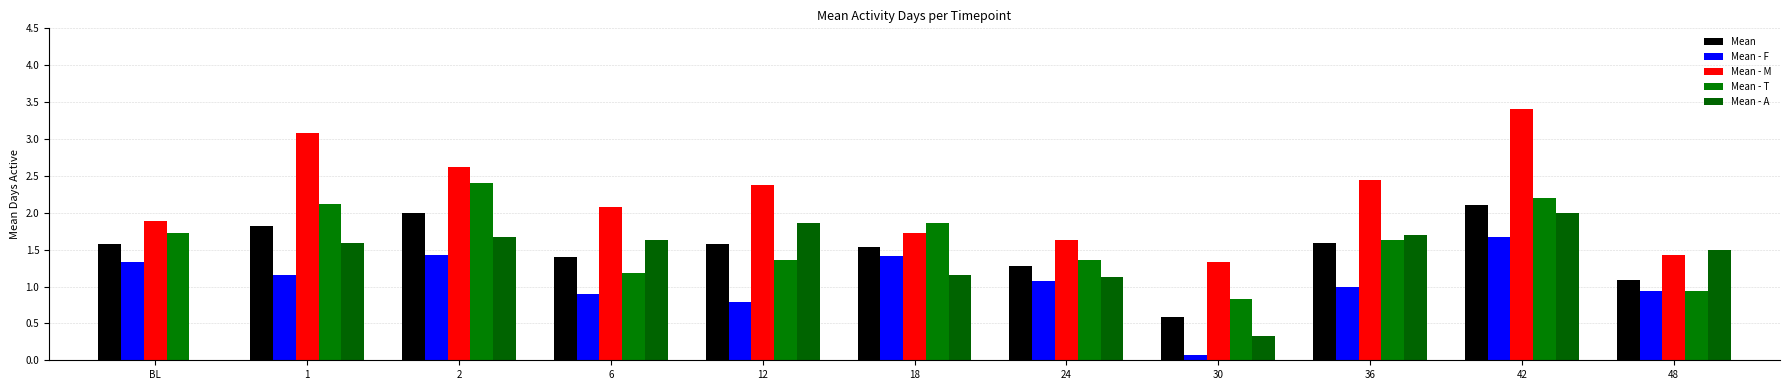

Are the bars horizontal?

No